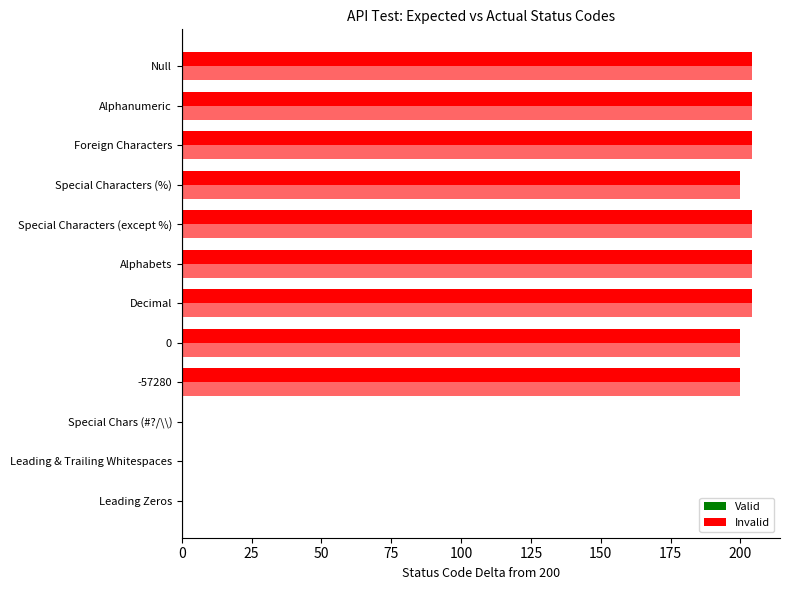

How many distinct data groups are displayed?

2